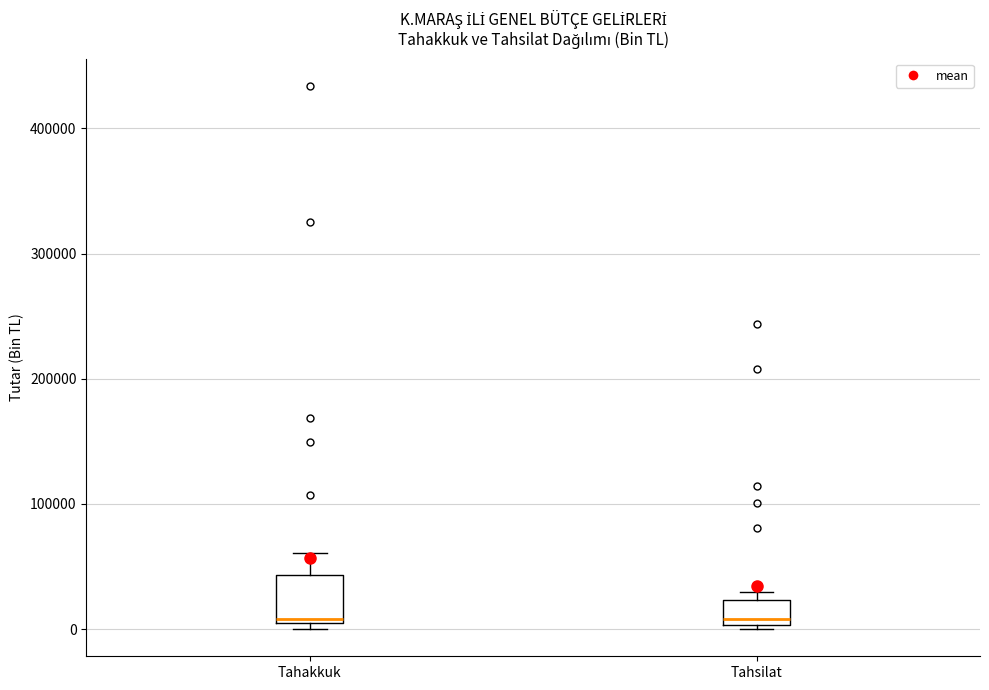

Reading left to right, read every box against the y-axis: the position of its median line, the range the box covers, and the ends of its whiskers. The values are not printed on the chart, so give them approximately, as read against the axis.

Tahakkuk: median 10000, box 0 to 40000, whiskers 0 (just below the box's lower edge) to 60000
Tahsilat: median 10000, box 0 to 20000, whiskers 0 to 30000